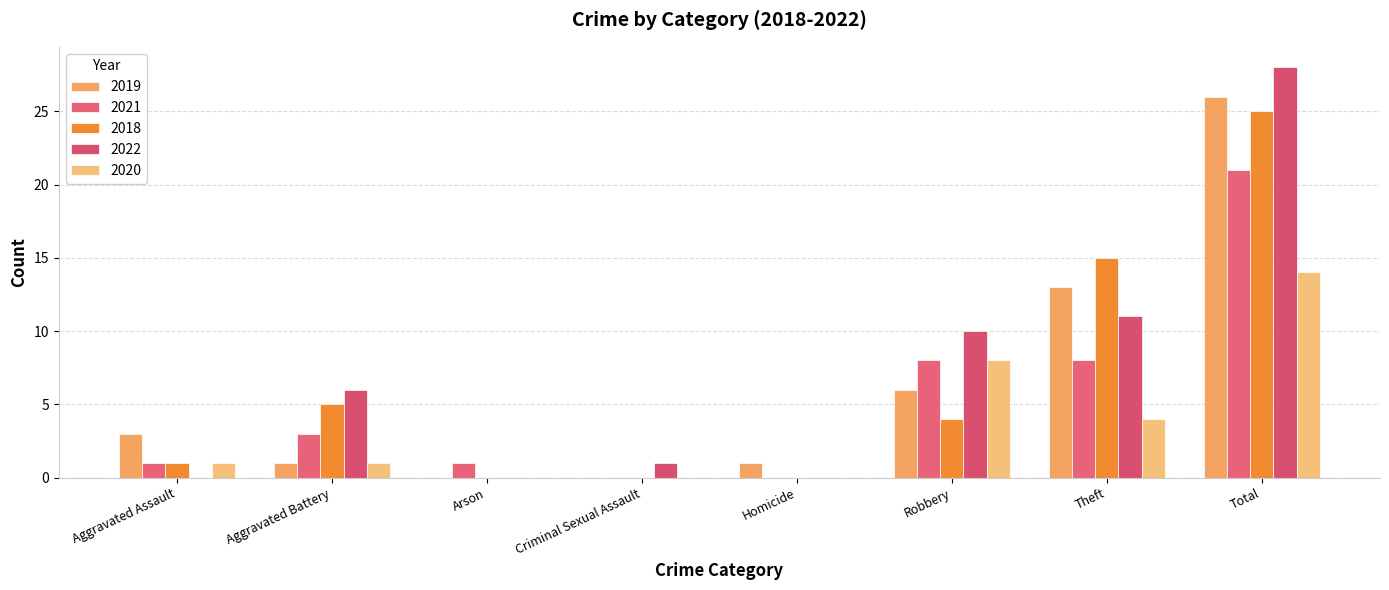

How many series are shown in this chart?

5